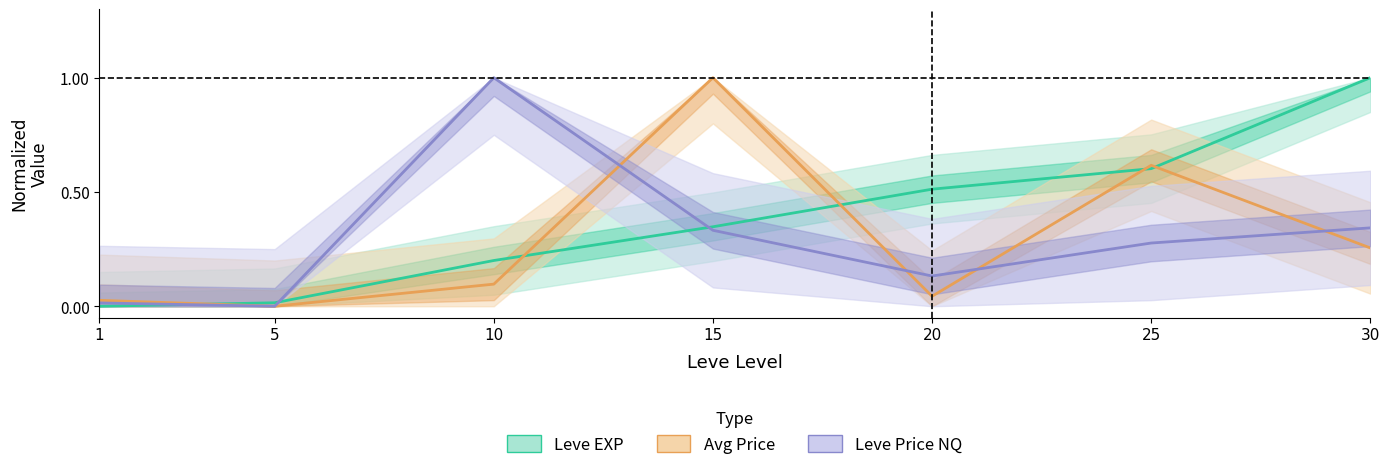

What is the difference between the Leve Price NQ (normalized) values at 25 and 1?

0.3